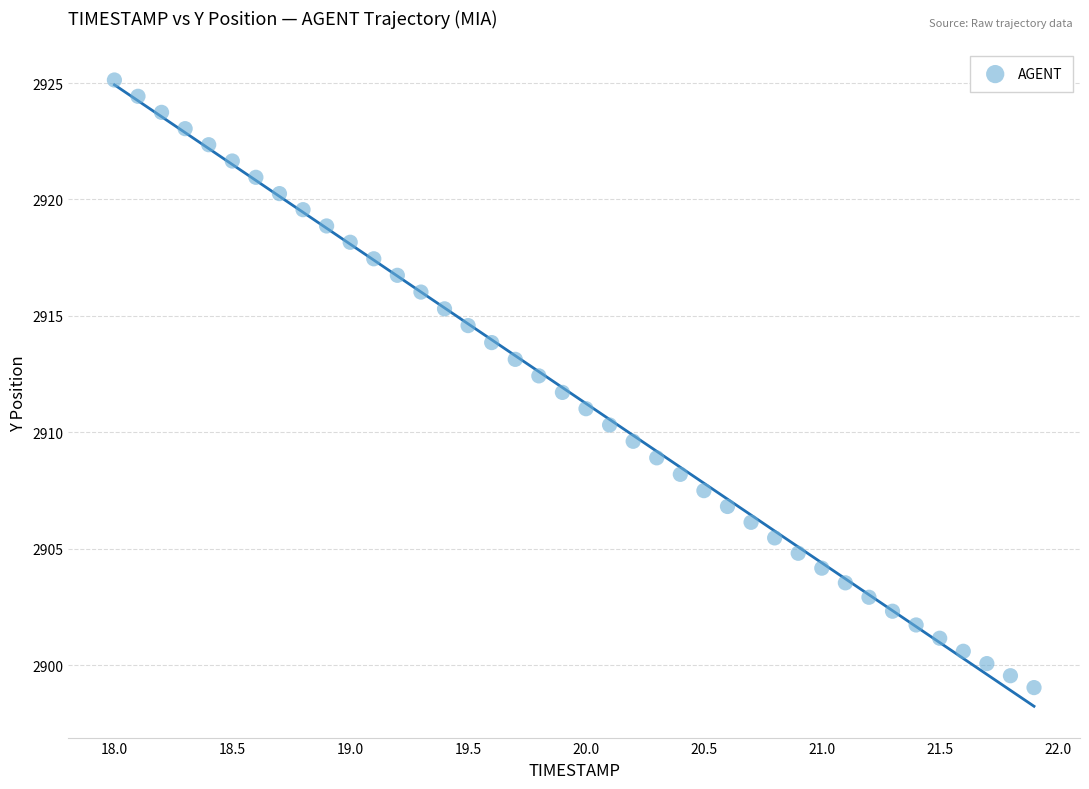

What is the range of X values (max minus min)?

3.9